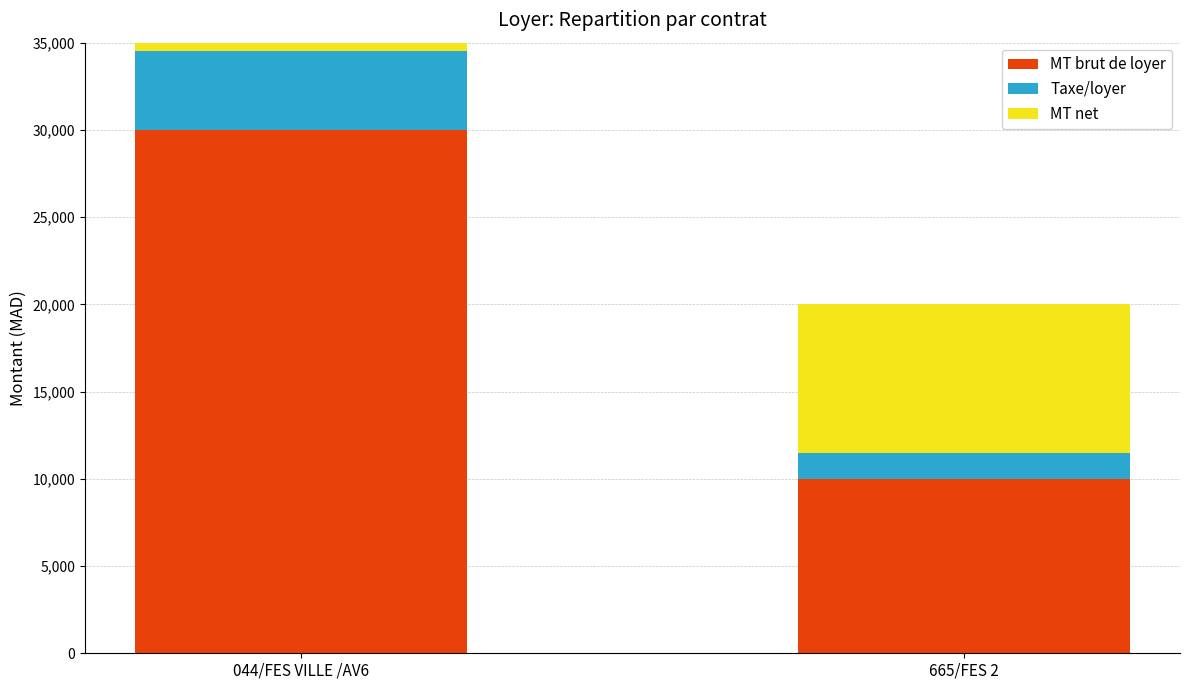

True or false: MT brut de loyer has a value of 16972 at 665/FES 2.

False